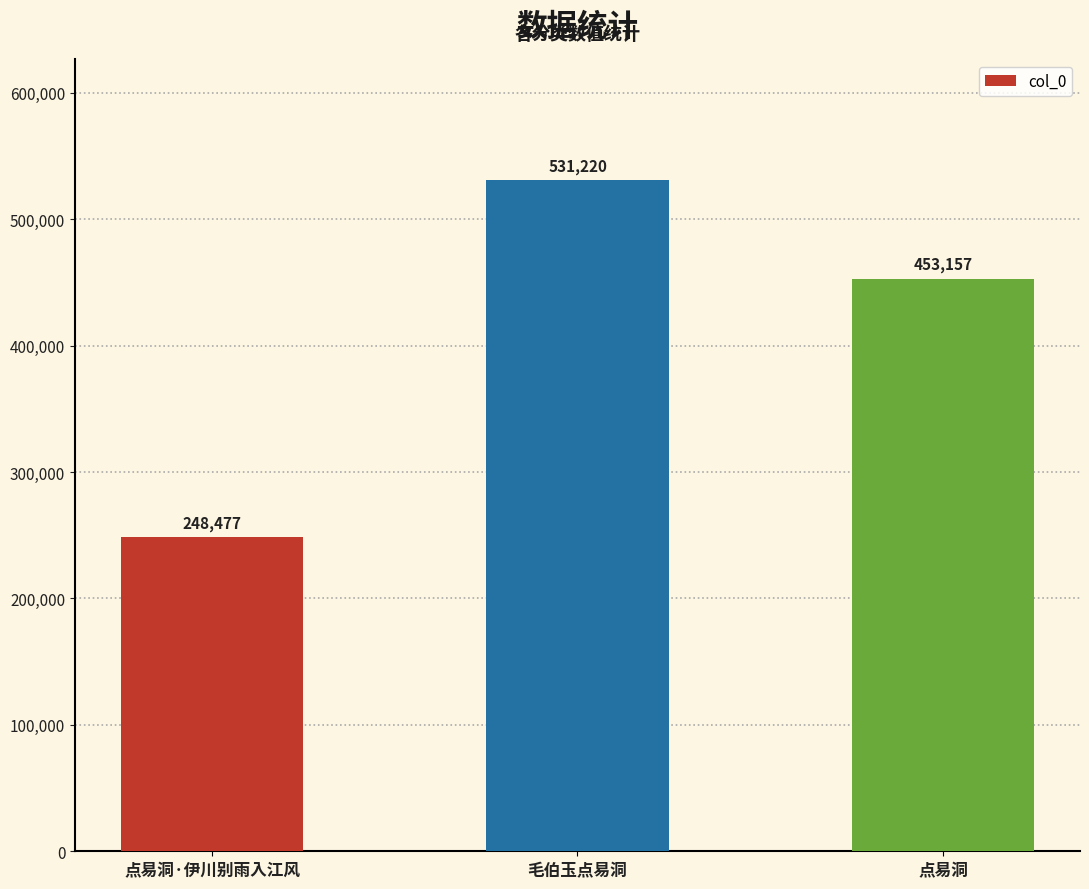

Count the number of categories in the chart.

3